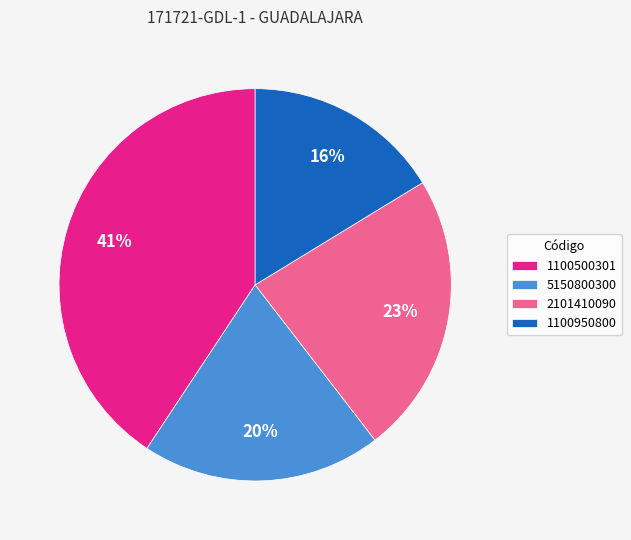

To the nearest percent, what percentage of the pie is 1100950800?

16%